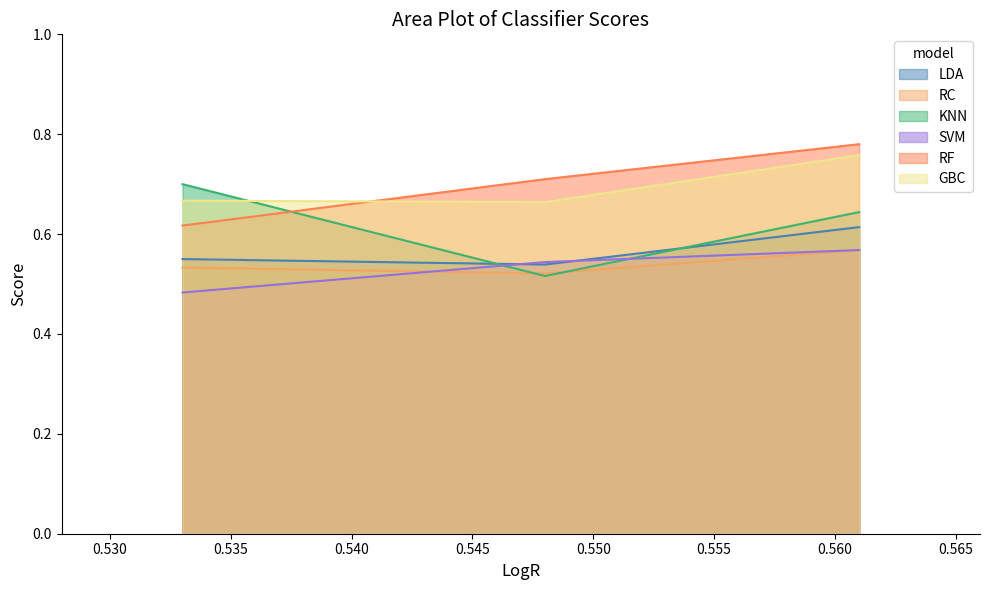

At which label is LDA closest to 0?

0.548